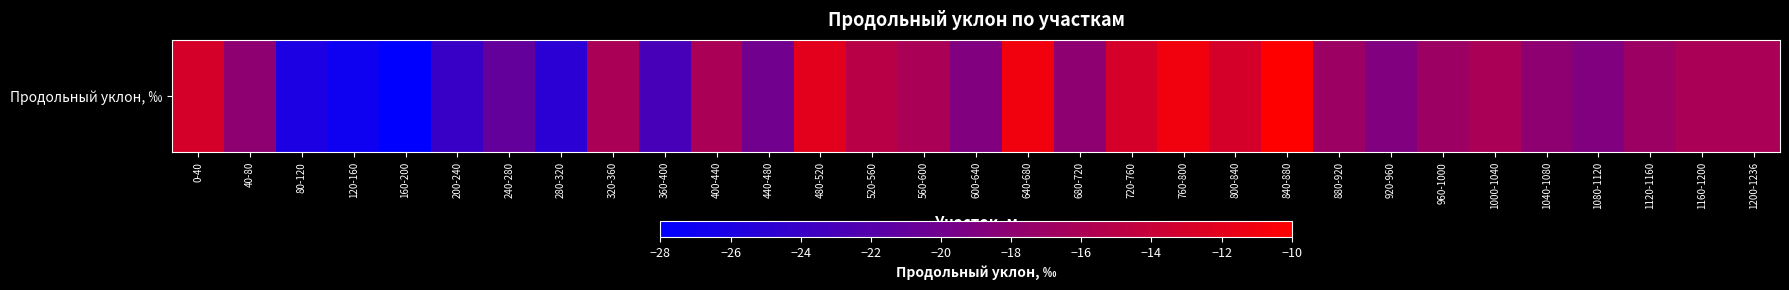

Rank the categories by value from lowest to highest.

160-200, 120-160, 80-120, 280-320, 200-240, 360-400, 240-280, 440-480, 600-640, 920-960, 1080-1120, 40-80, 680-720, 1040-1080, 880-920, 960-1000, 1120-1160, 320-360, 400-440, 560-600, 1000-1040, 1160-1200, 1200-1236, 520-560, 0-40, 720-760, 800-840, 480-520, 640-680, 760-800, 840-880